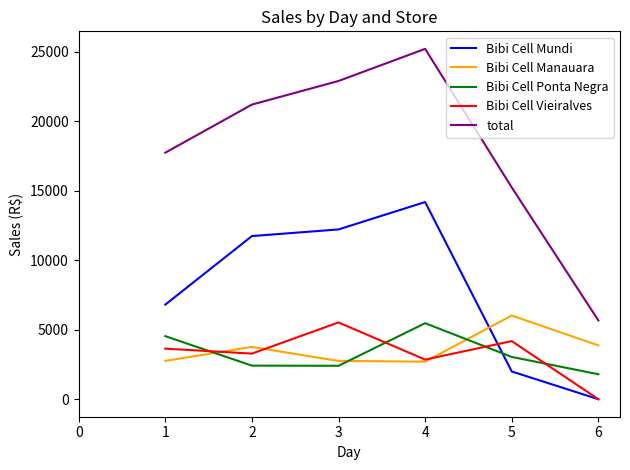

Which series changed the most between 2 and 4?

total